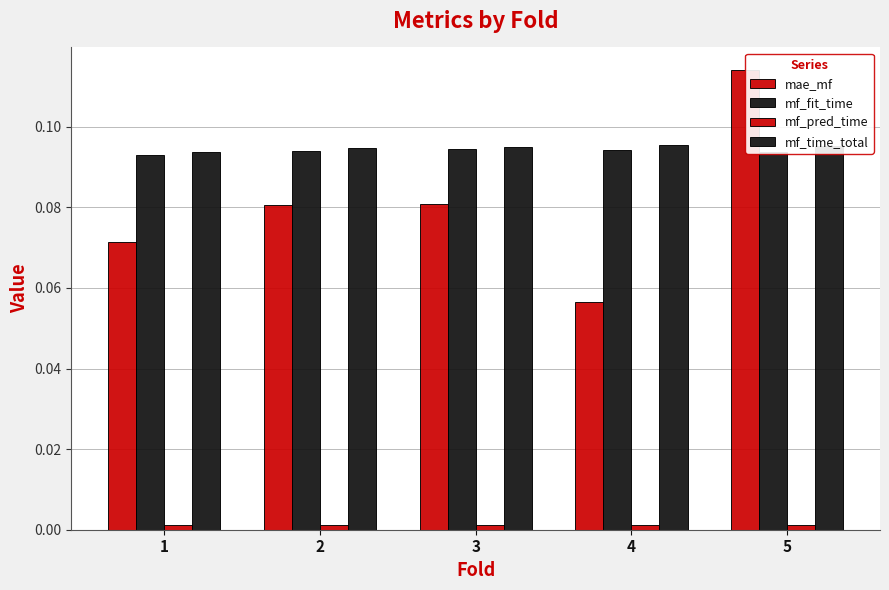

What is the spread (max minus min) of values at 3?

0.1